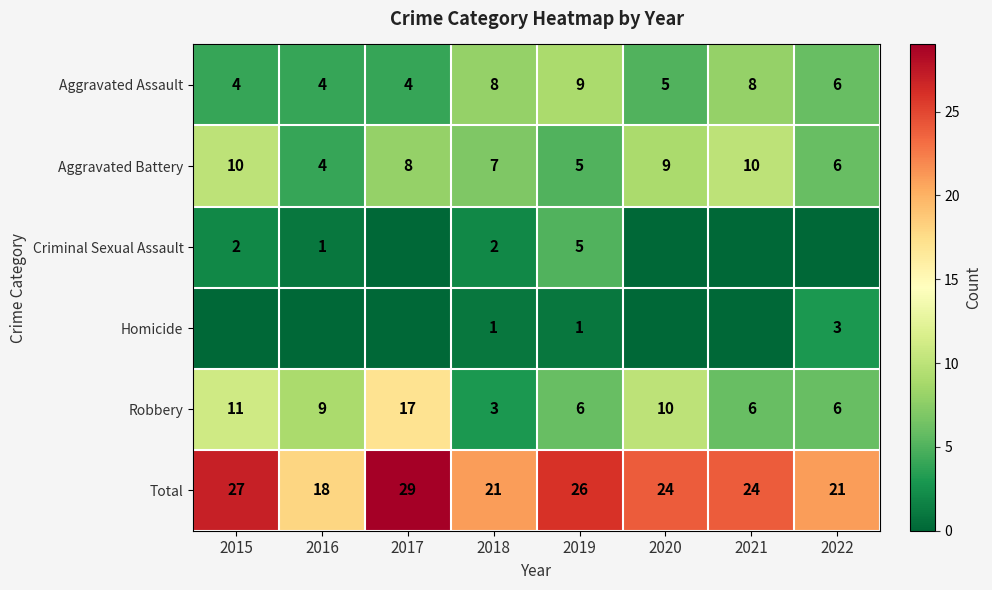

The Total series shows 21 at 2022. True or false?

True